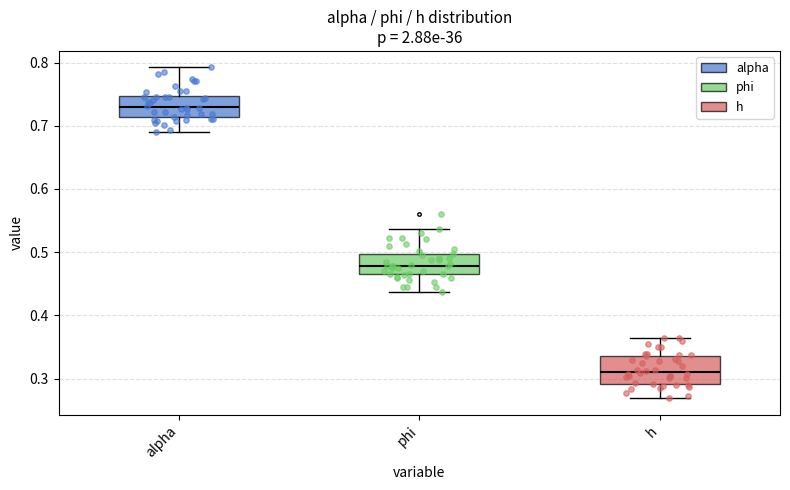

Reading left to right, read every box against the y-axis: the position of its median line, the range the box covers, and the ends of its whiskers. The values are not printed on the chart, so give them approximately, as read against the axis.

alpha: median 0.73, box 0.71 to 0.75, whiskers 0.69 to 0.79
phi: median 0.48, box 0.46 to 0.50, whiskers 0.44 to 0.54
h: median 0.31, box 0.29 to 0.34, whiskers 0.27 to 0.36